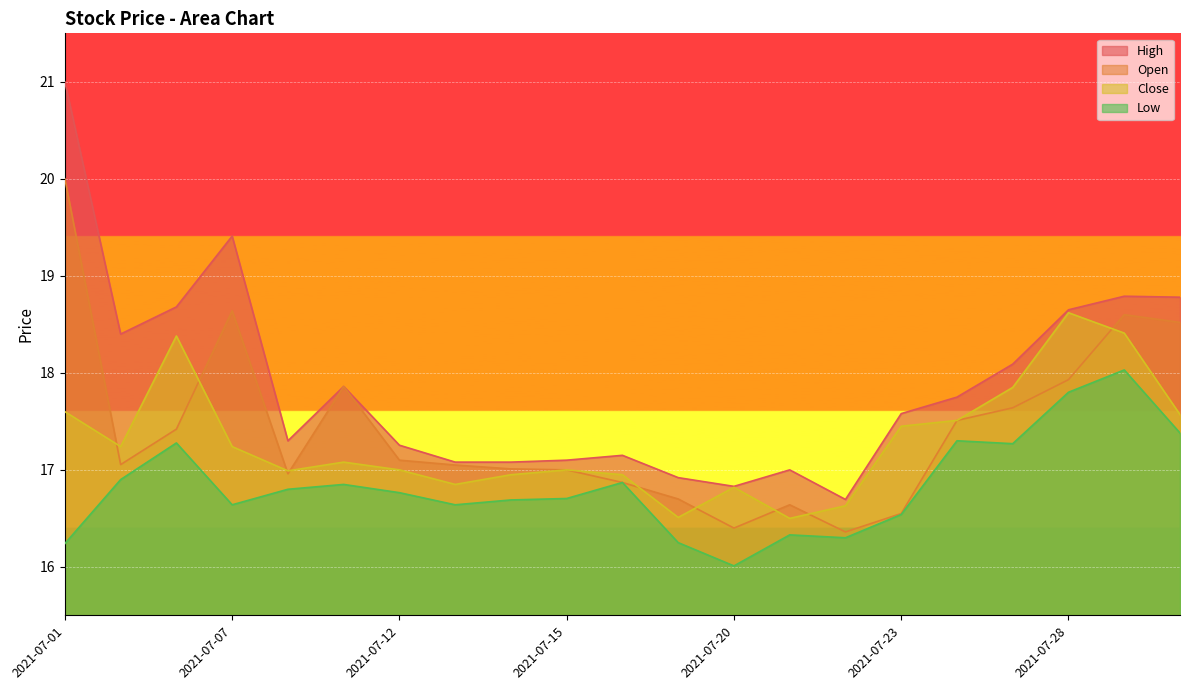

Which category has the lowest value in the Close series?

2021-07-21